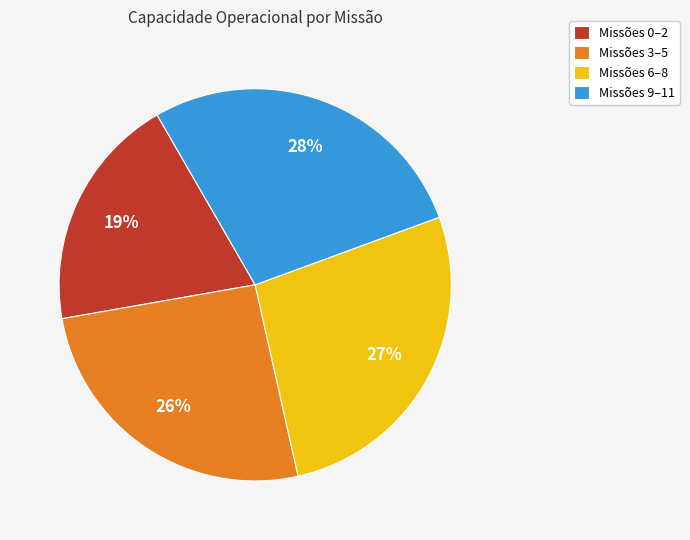

Between Missões 6–8 and Missões 9–11, which is larger?

Missões 9–11